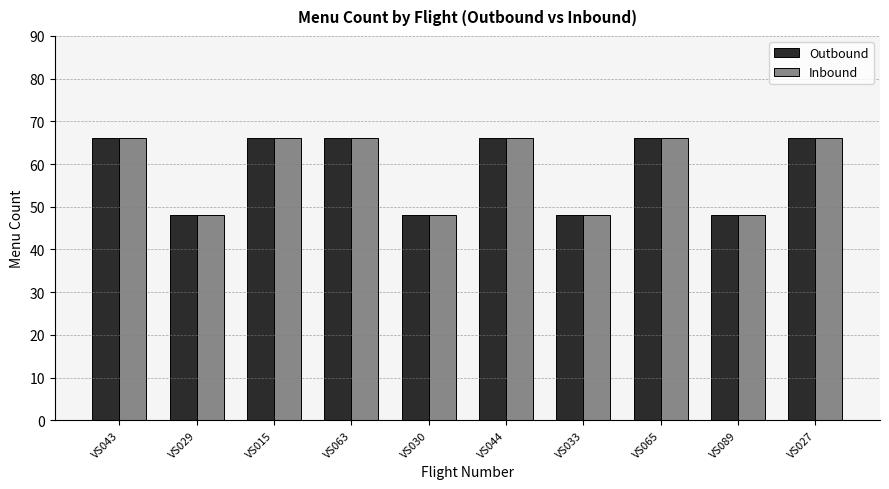

What is the difference between the second highest and minimum values in the Outbound series?

18